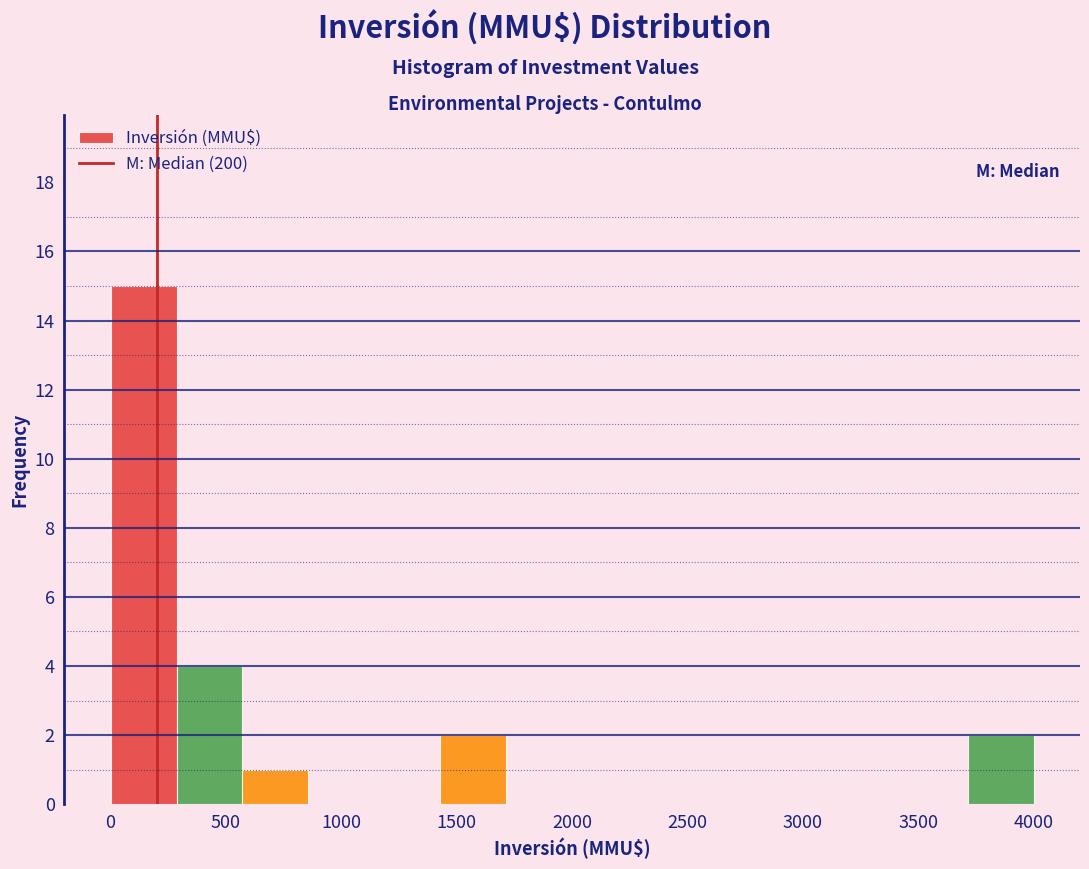

Reading left to right, list every bar in this chart as the range it spans on the x-axis followed by its height. Neither the bar edges nor the heights are printed on the chart, so give them approximately, as read against the axes.

0 to 300: 15
300 to 550: 4
550 to 850: 1
850 to 1150: 0
1150 to 1450: 0
1450 to 1700: 2
1700 to 2000: 0
2000 to 2300: 0
2300 to 2550: 0
2550 to 2850: 0
2850 to 3150: 0
3150 to 3450: 0
3450 to 3700: 0
3700 to 4000: 2